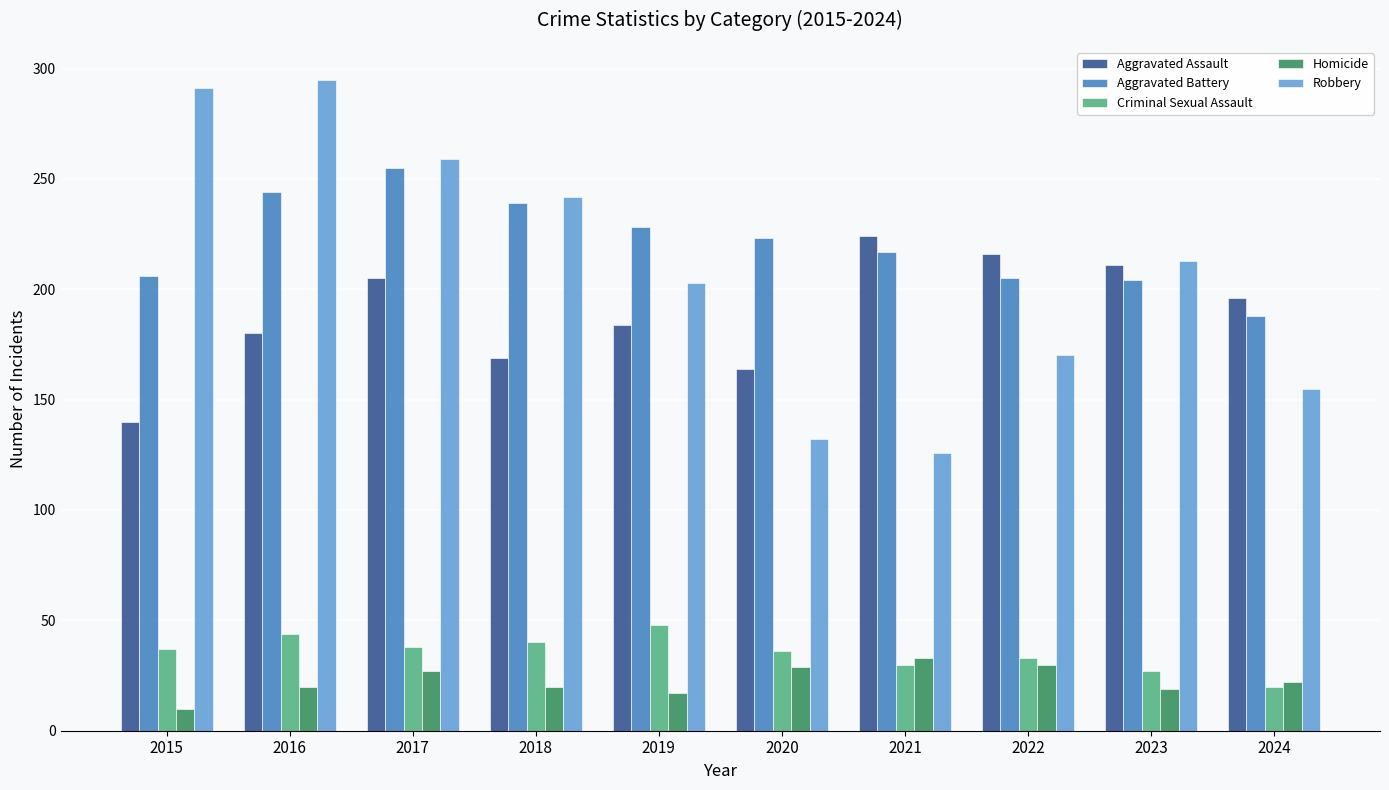

Where does the Homicide series first go above 22?

2017